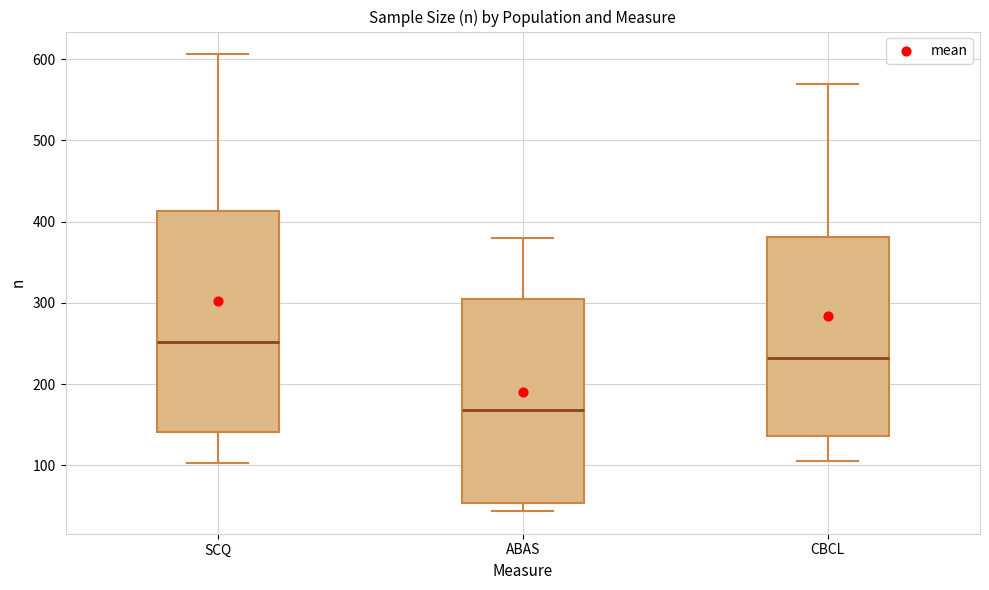

Which box is the tallest, from its lower edge to its upper edge?

SCQ